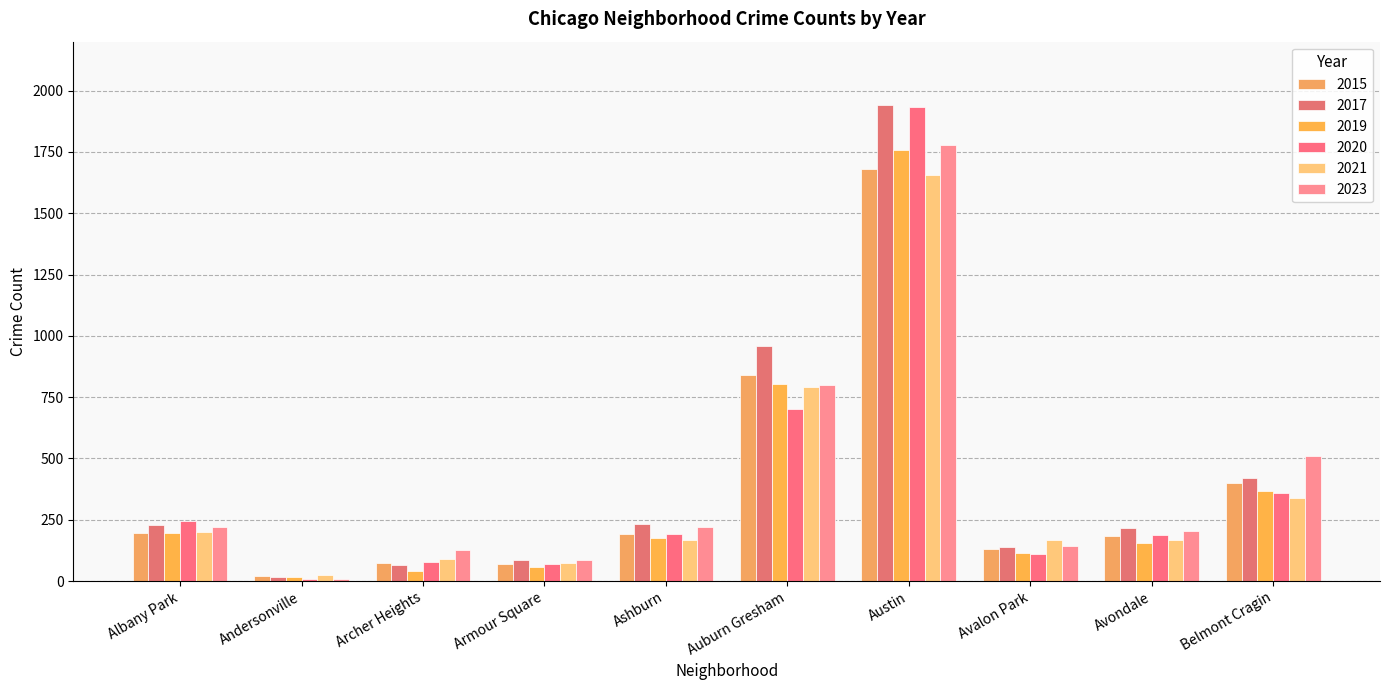

At which label does 2017 first exceed 227?

Ashburn